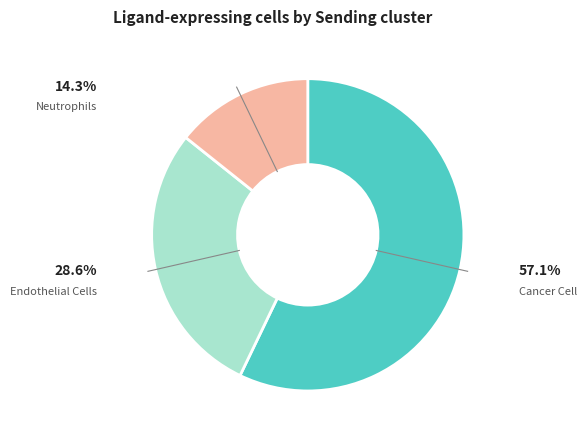

Is there a majority slice in this chart?

Yes